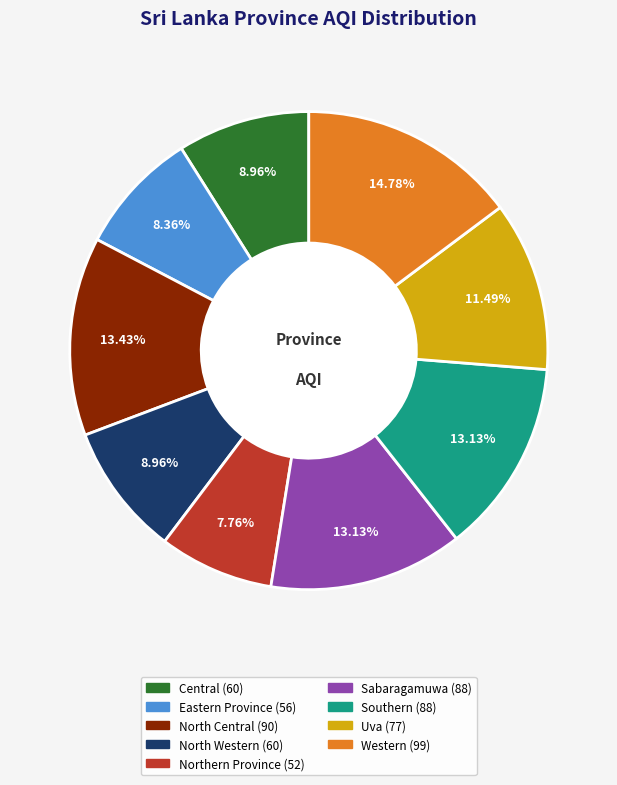

Is there a majority slice in this chart?

No